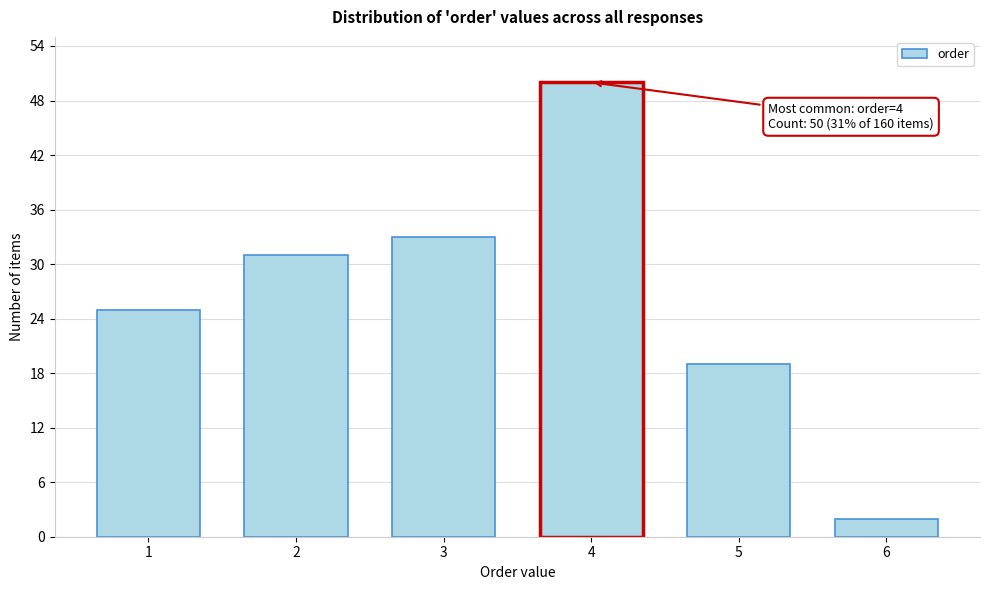

Reading left to right, extract all data points from this chart.

25	31	33	50	19	2